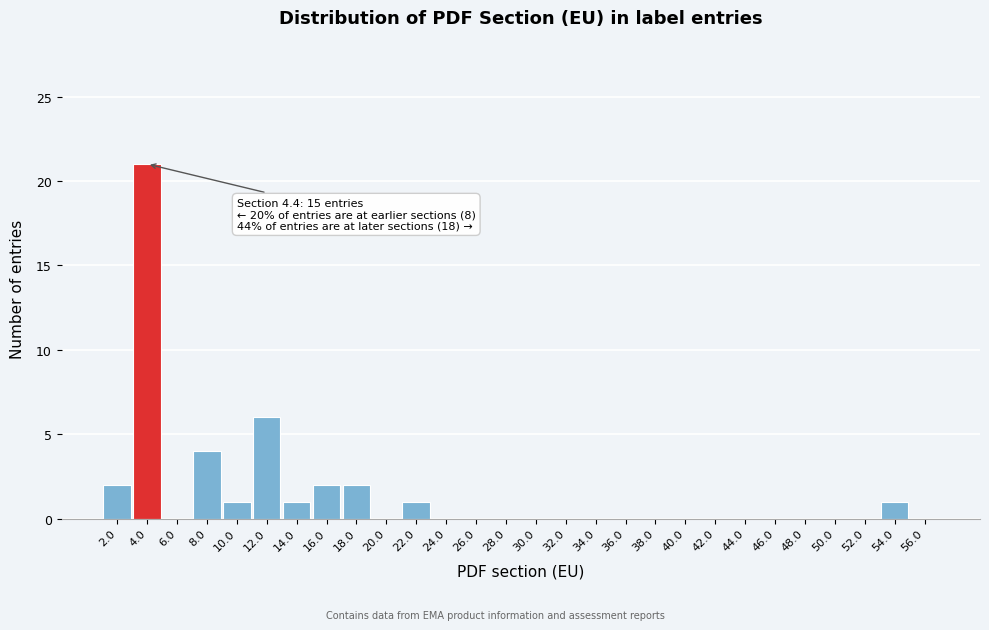

Which range on the x-axis has the tallest bar?

3 to 5